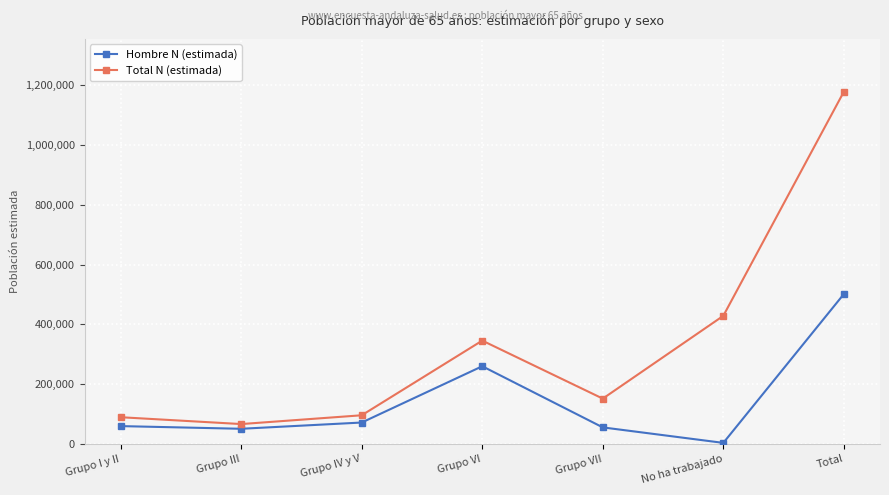

Rank the series at Grupo IV y V from lowest to highest value.

Hombre N (estimada), Total N (estimada)